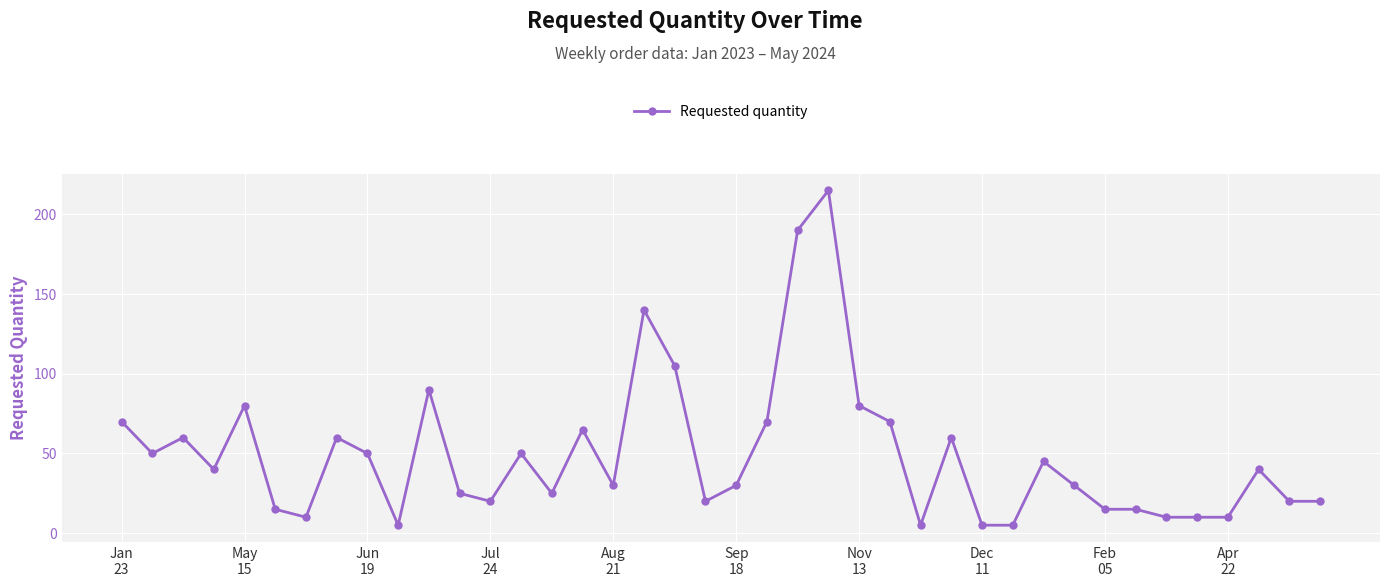

Reading left to right, what are all the values shown in this chart?

70	50	60	40	80	15	10	60	50	5	90	25	20	50	25	65	30	140	105	20	30	70	190	215	80	70	5	60	5	5	45	30	15	15	10	10	10	40	20	20